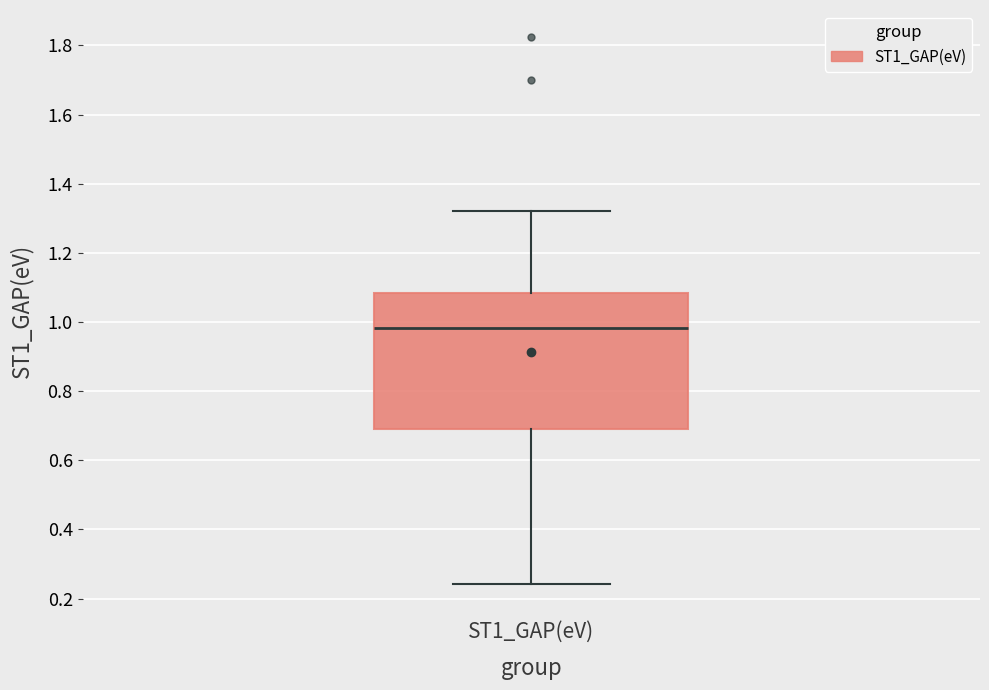

Read this box plot against the y-axis: the position of the median line, the range covered by the box, and the ends of both whiskers. The values are not printed on the chart, so give them approximately, as read against the axis.

median 0.98, box 0.68 to 1.08, whiskers 0.24 to 1.32